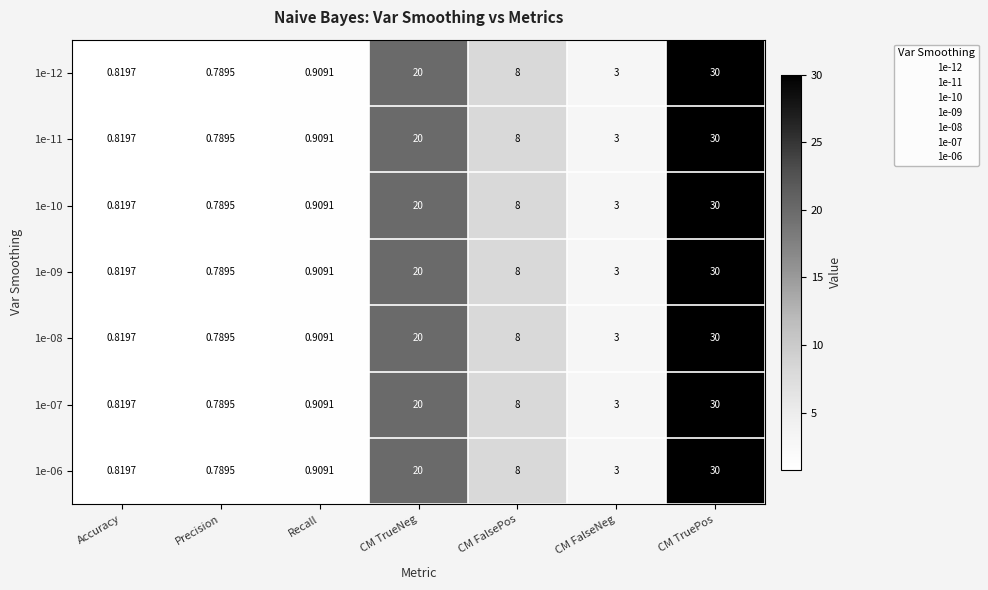

At which label does 1e-07 first exceed 3?

CM TrueNeg